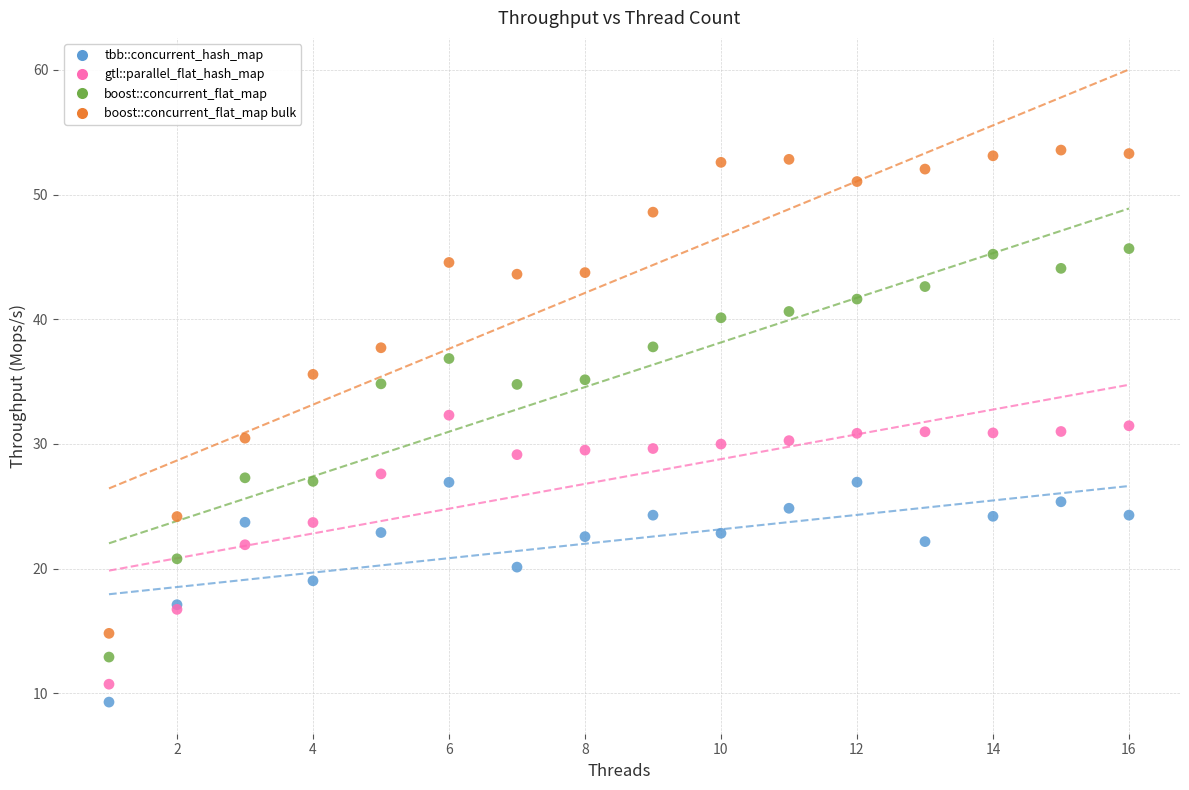

What is the X range (max minus min) for the scatter plot?

15.0